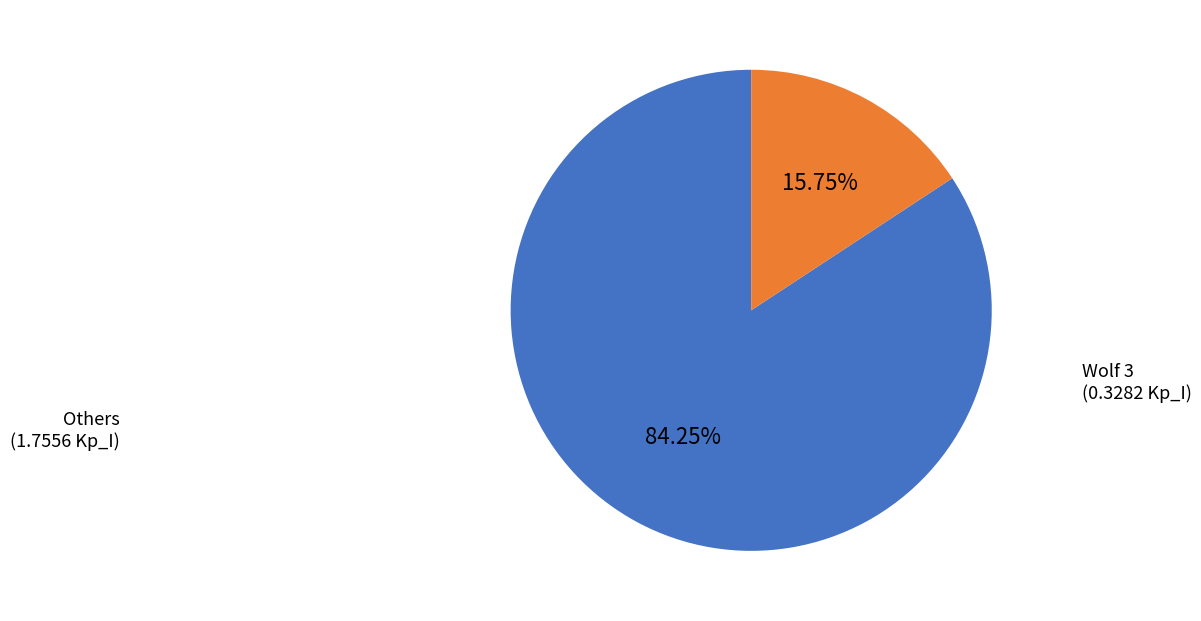

Which has a higher value, Wolf 3 or Others?

Others